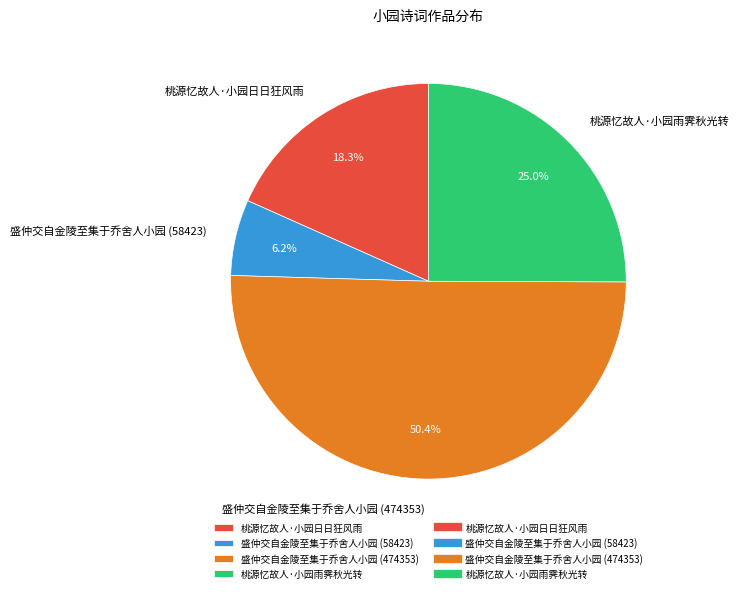

To the nearest percent, what percentage of the pie is 盛仲交自金陵至集于乔舍人小园 (58423)?

6%